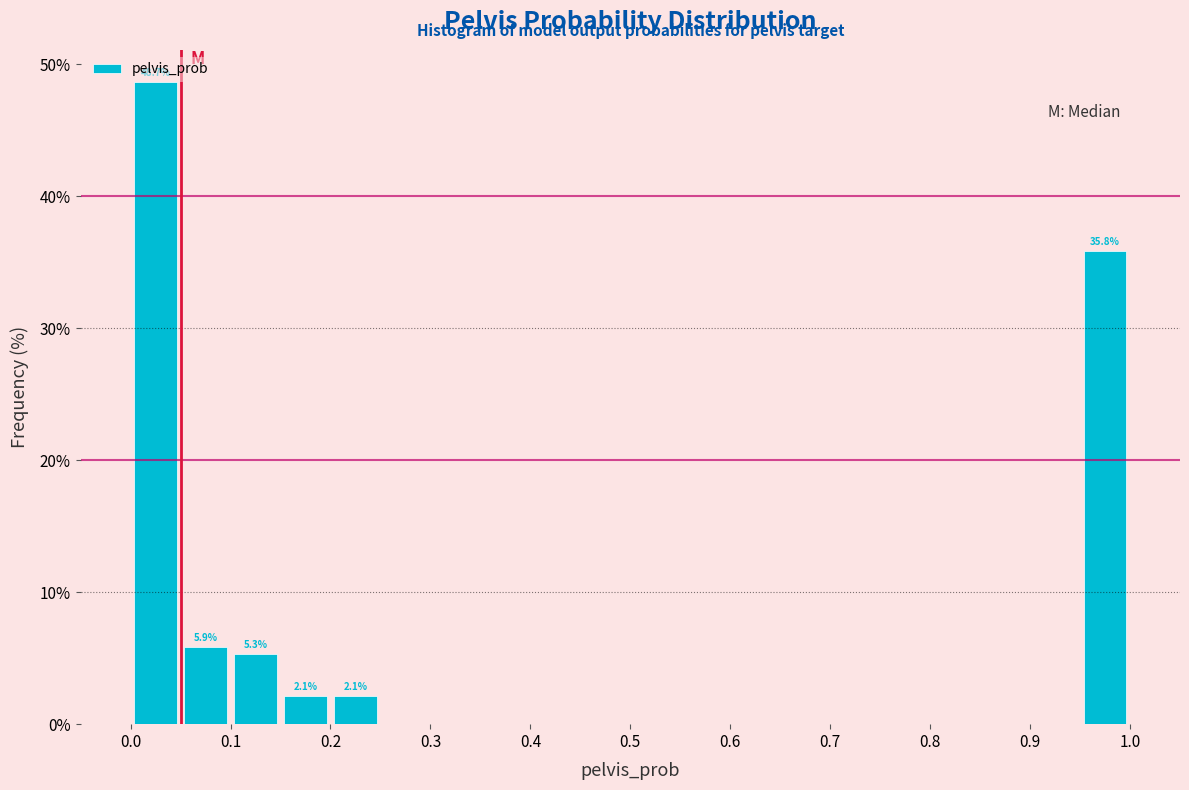

Which range on the x-axis has the tallest bar?

0.00 to 0.05